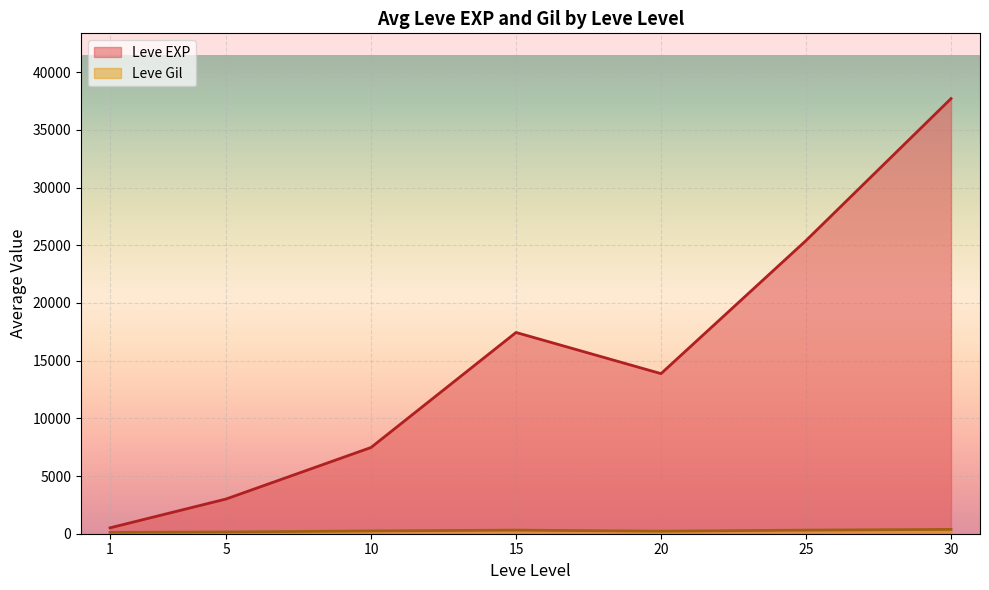

Which series has the largest total across all categories?

Leve EXP